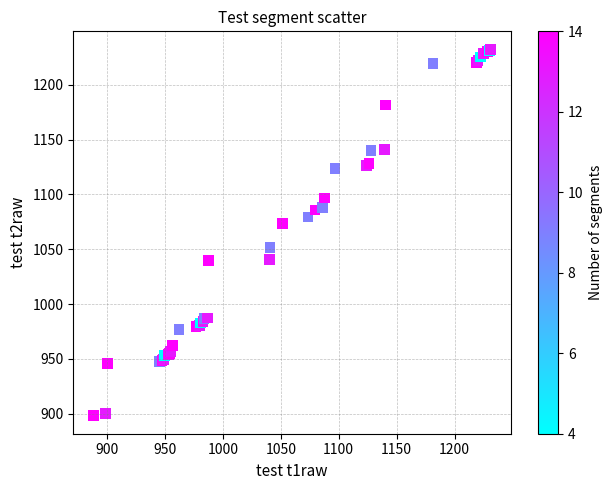

What Y value in the scatter plot is closest to 1065?

1073.5